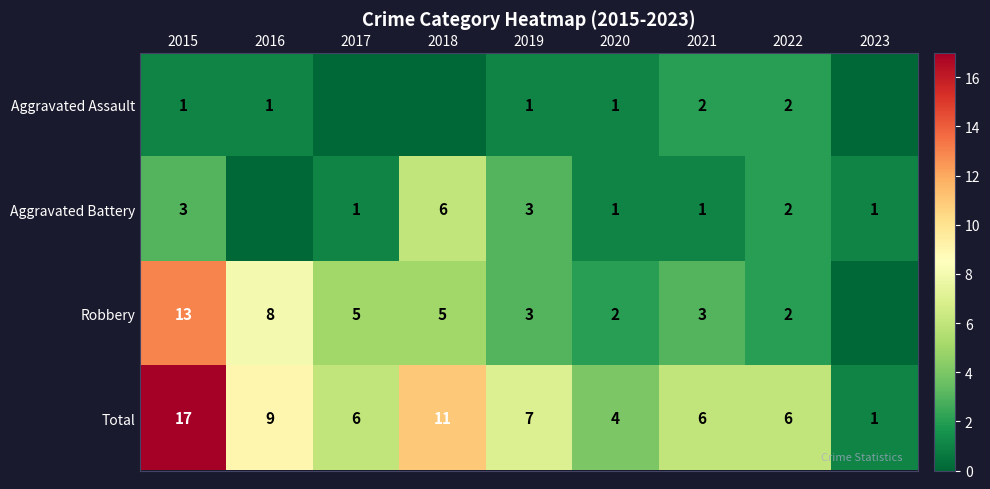

What is the difference between the highest and lowest values at 2019?

6